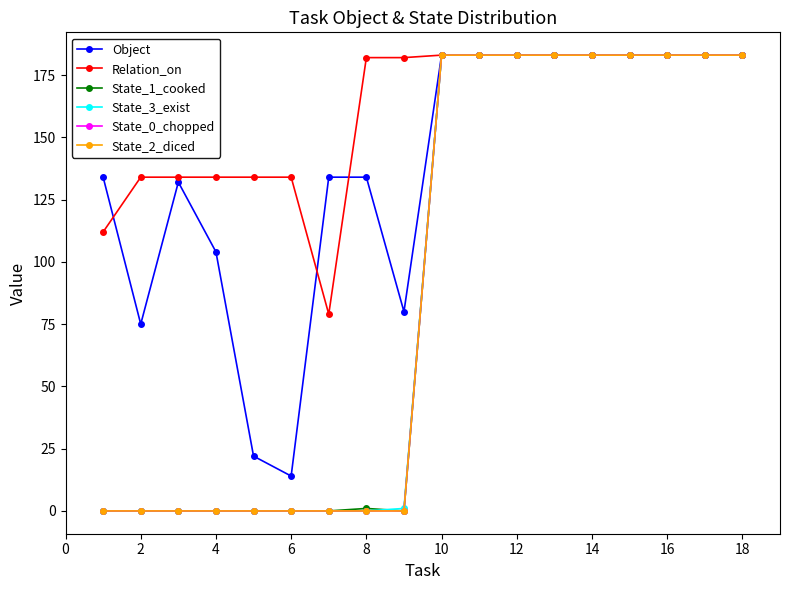

Does the chart have visible grid lines?

No